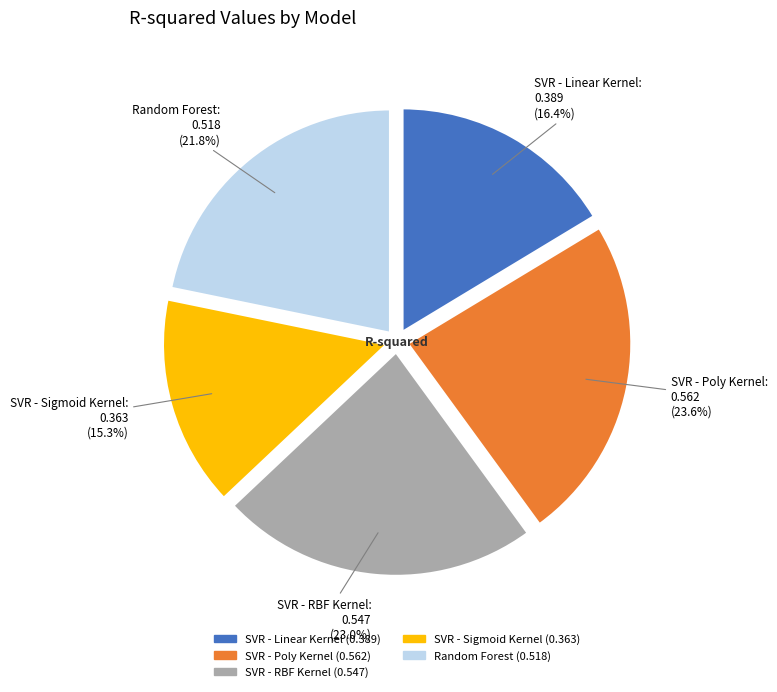

What is the smallest slice in the pie chart?

SVR - Sigmoid Kernel